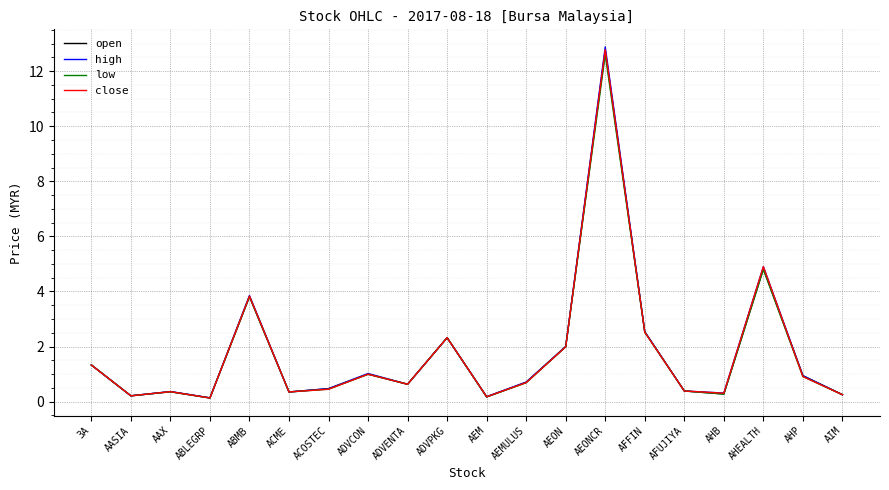

How many interior local valleys does the high series have?

6